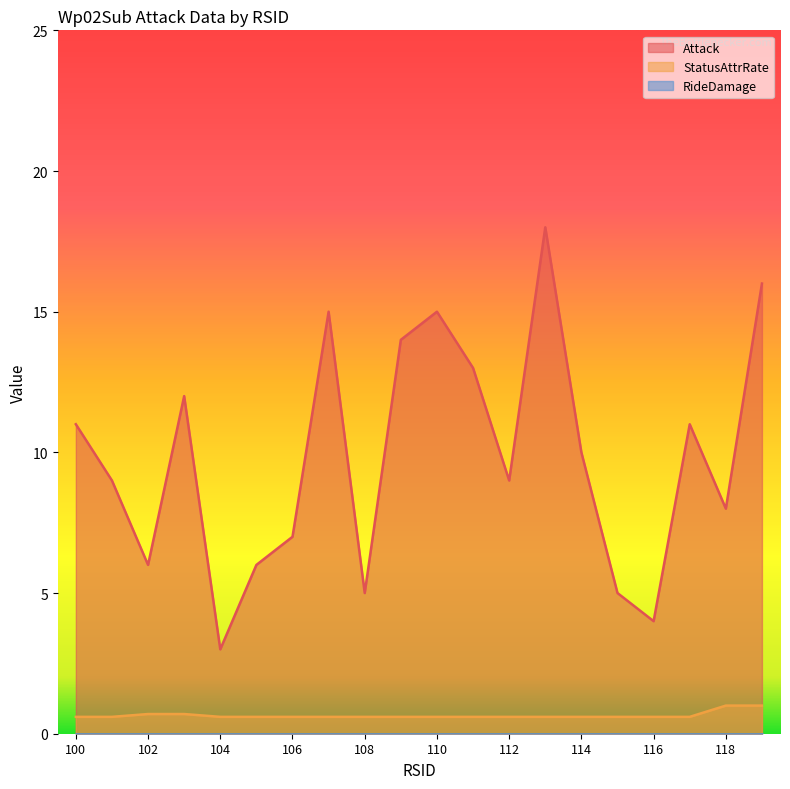

Reading left to right, what are all the values shown in this chart?

Attack: 11.0	9.0	6.0	12.0	3.0	6.0	7.0	15.0	5.0	14.0	15.0	13.0	9.0	18.0	10.0	5.0	4.0	11.0	8.0	16.0
StatusAttrRate: 0.6	0.6	0.7	0.7	0.6	0.6	0.6	0.6	0.6	0.6	0.6	0.6	0.6	0.6	0.6	0.6	0.6	0.6	1.0	1.0